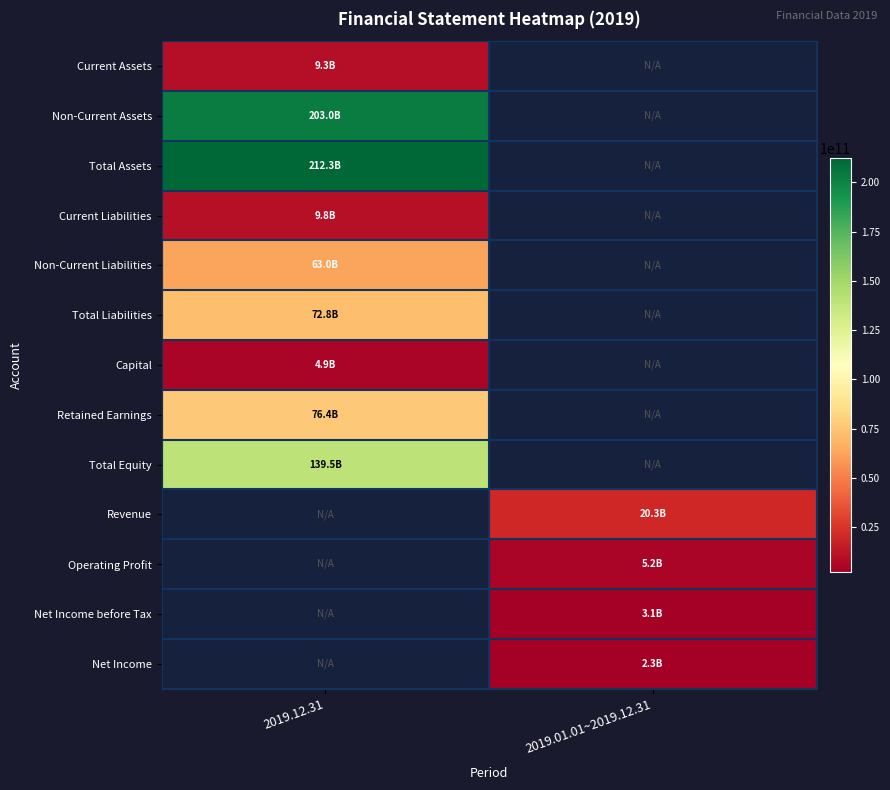

How many distinct data groups are displayed?

13